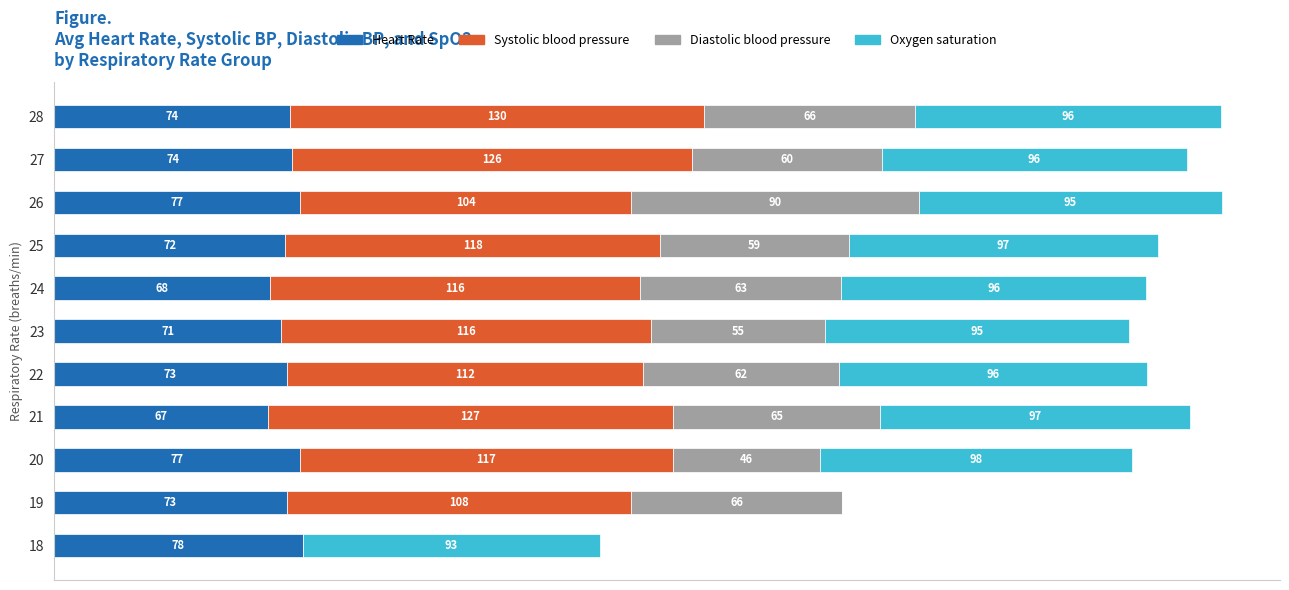

Reading left to right, transcribe all the data shown in this chart.

Heart Rate: 78.0	73.0	77.0	67.0	72.9	71.3	67.8	72.5	77.0	74.5	74.0
Systolic blood pressure: 0.0	108.0	117.0	127.0	111.6	115.9	116.0	117.5	104.0	125.5	129.7
Diastolic blood pressure: 0.0	66.0	46.0	65.0	61.6	54.6	63.0	59.2	90.0	59.5	66.3
Oxygen saturation: 93.0	0.0	98.0	97.0	96.5	95.3	95.5	96.8	95.0	95.5	95.7